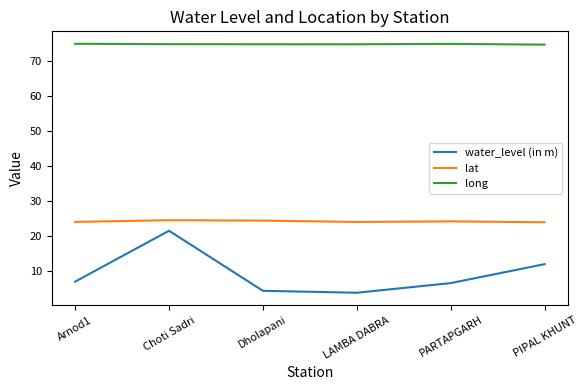

At PARTAPGARH, list the series in order from largest to smallest.

long, lat, water_level (in m)